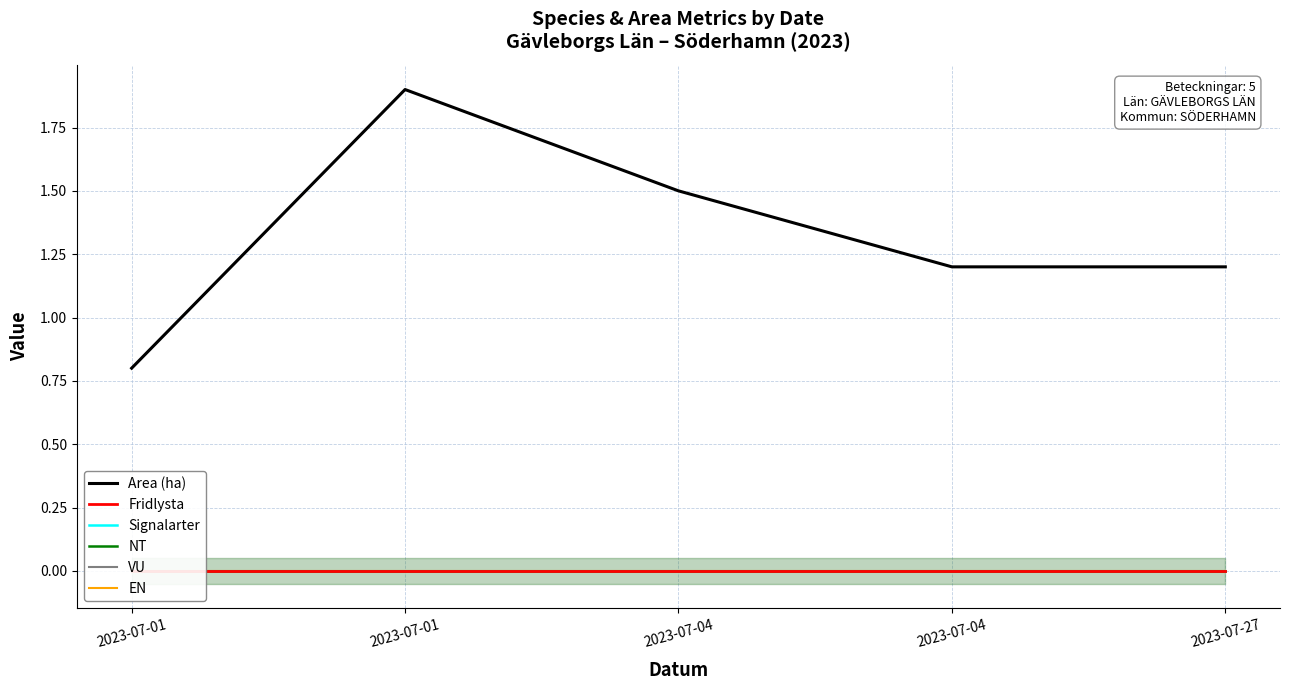

The VU series shows 0.0 at 2023-07-01. True or false?

True